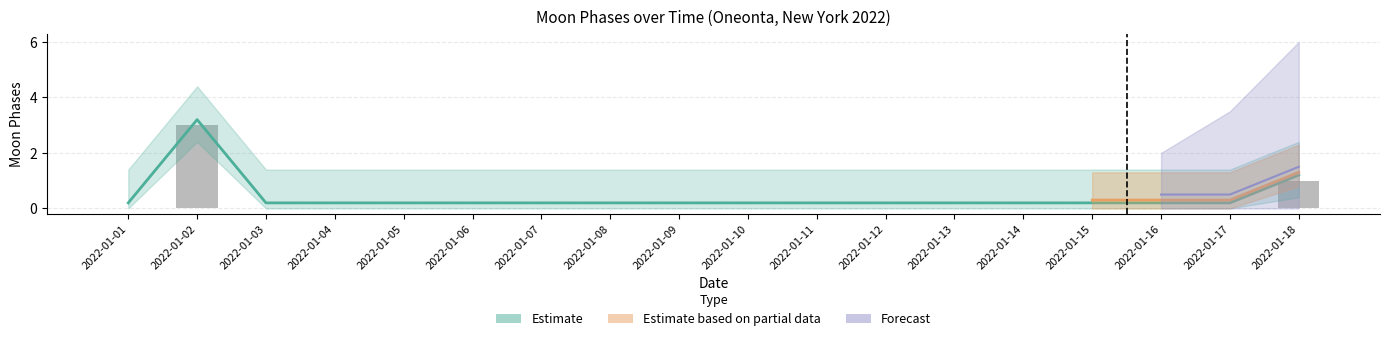

The value at 2022-01-08 is 0.1. True or false?

False